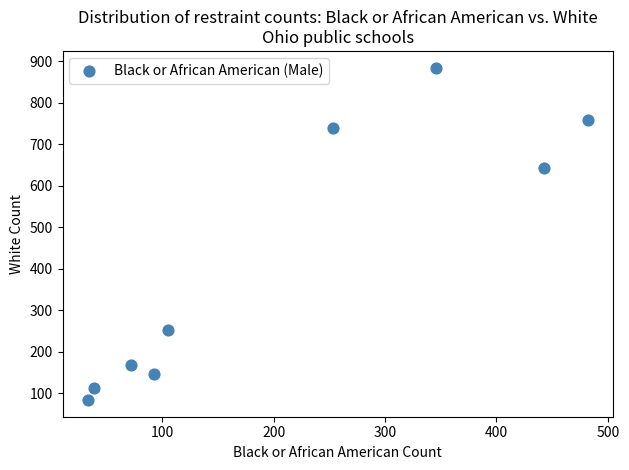

What is the range of X values (max minus min)?

449